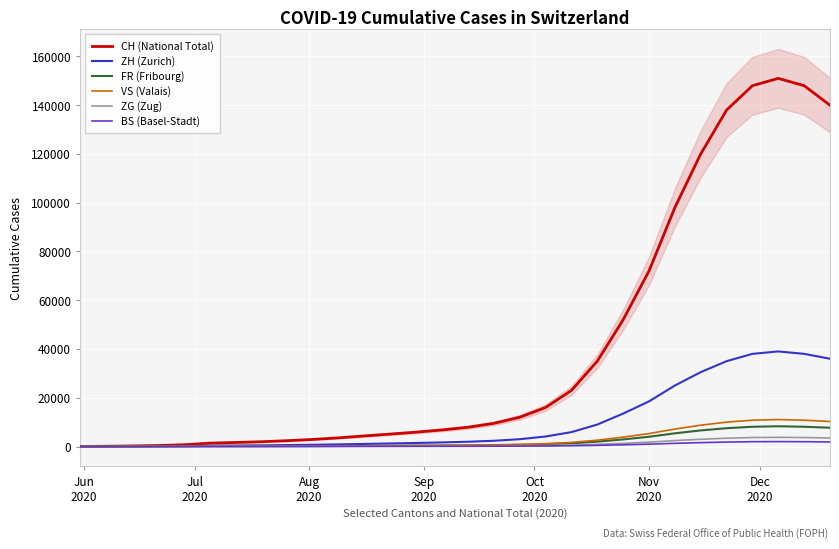

What is the maximum value for ZH (Zurich)?

39000